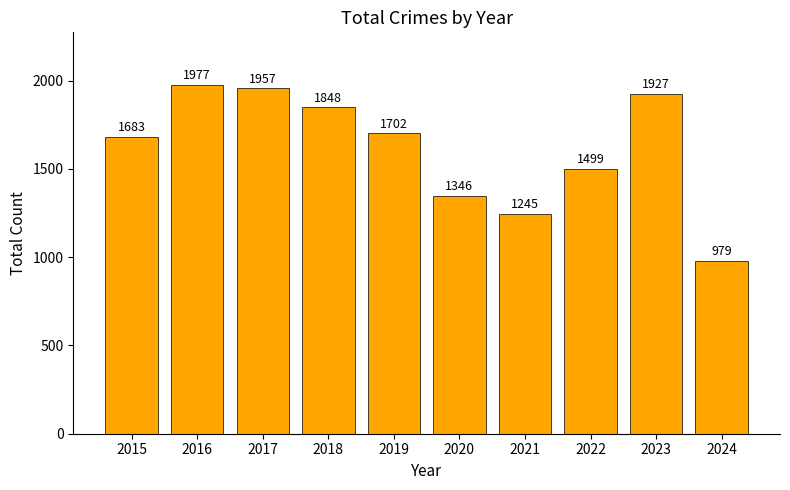

What is the sum of the values at 2017 and 2018?

3805